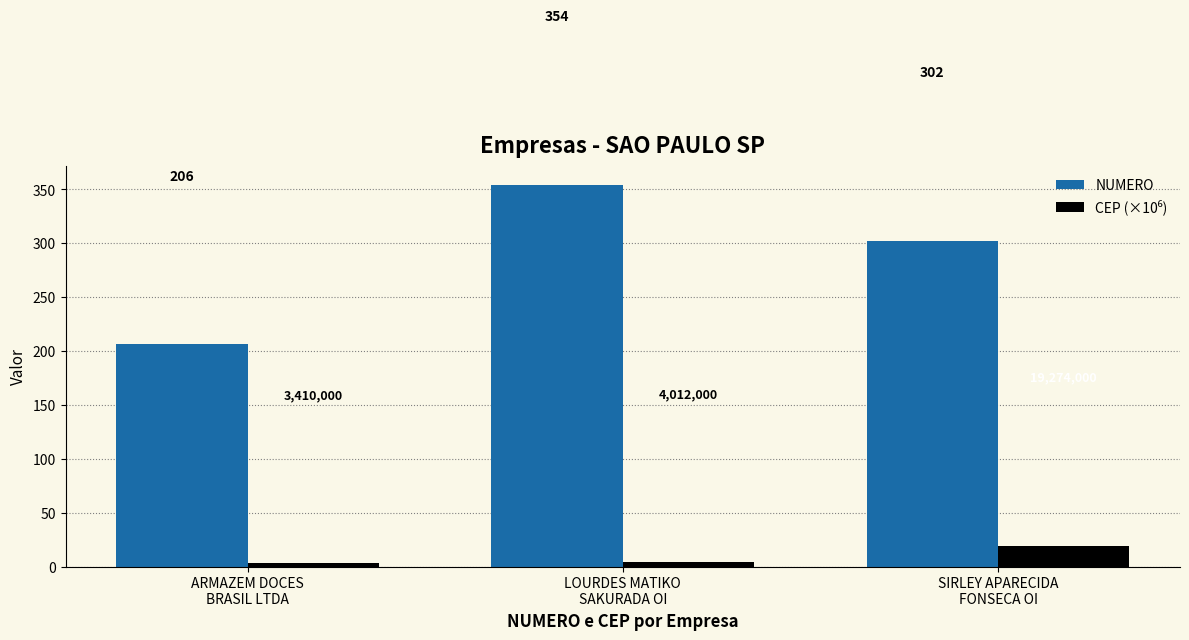

How many NUMERO values are between 206 and 354?

3